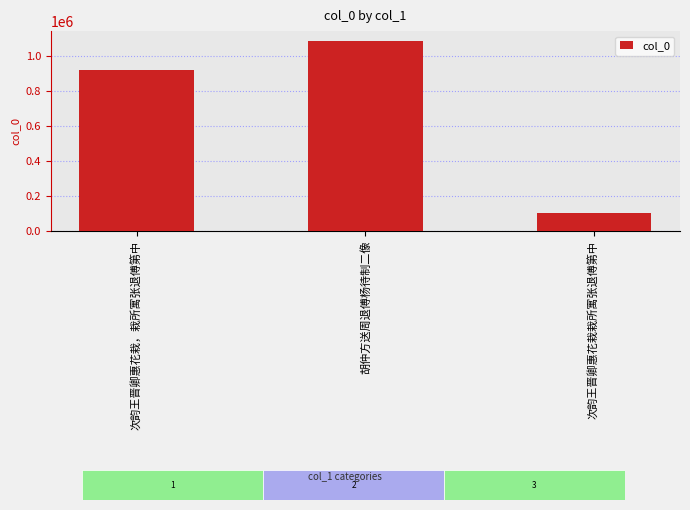

Does the chart contain any negative values?

No